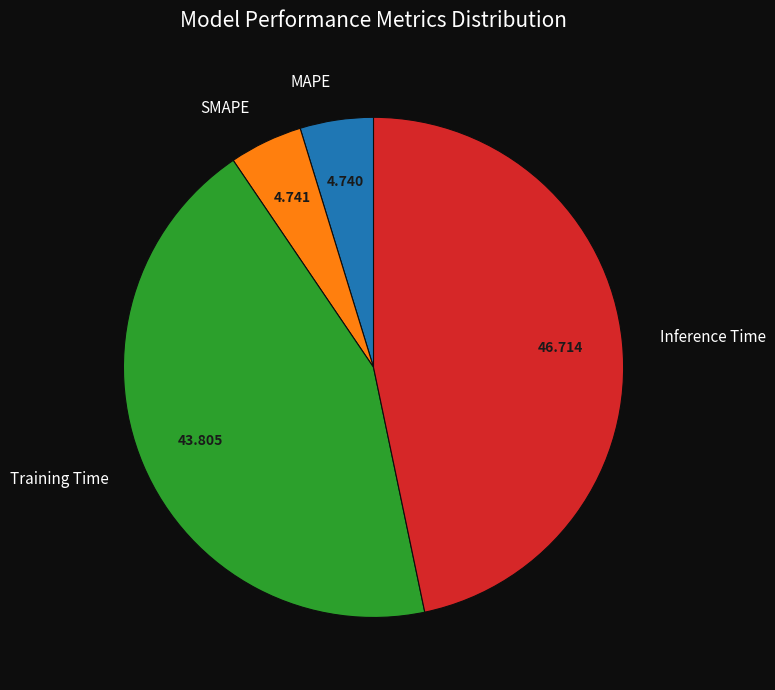

Is the sum of Inference Time and Training Time greater than half?

Yes